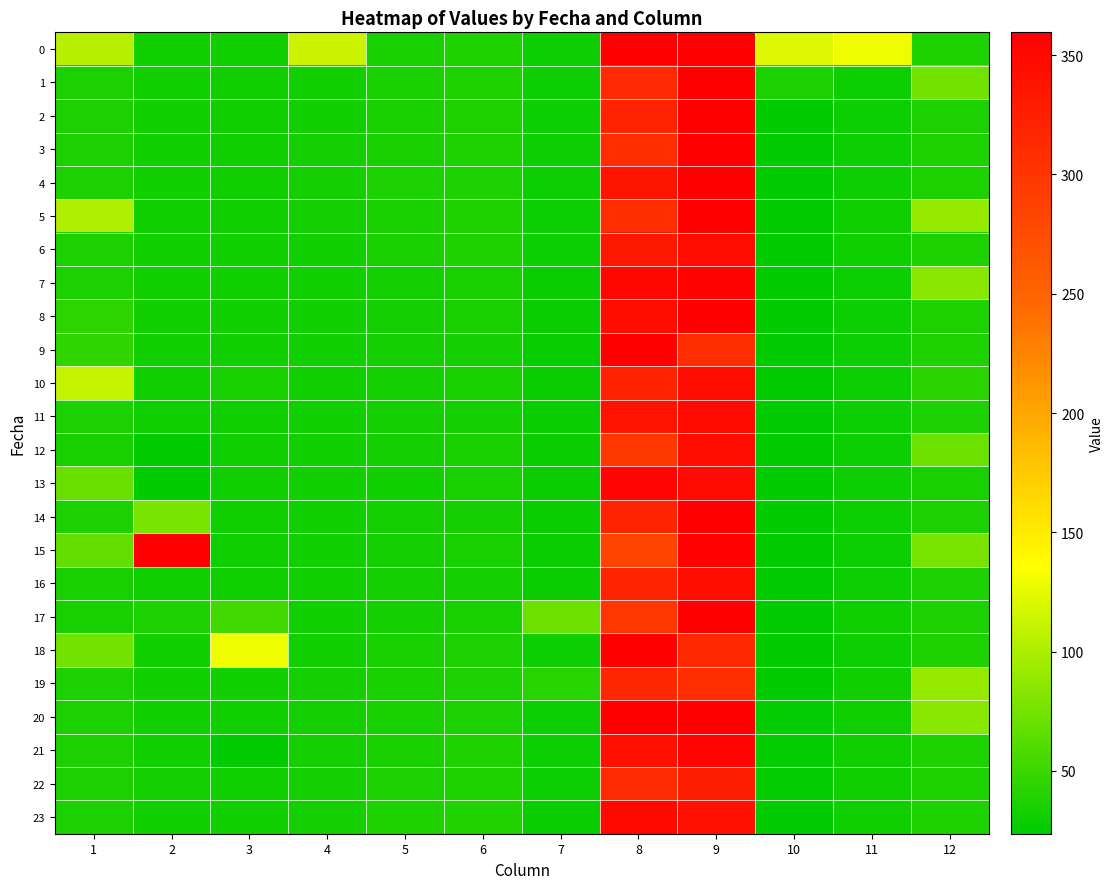

Count the number of data series in this chart.

24